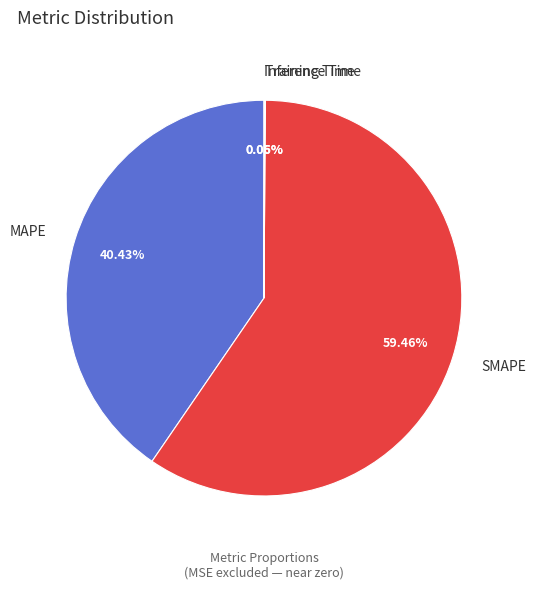

Is there a majority slice in this chart?

Yes